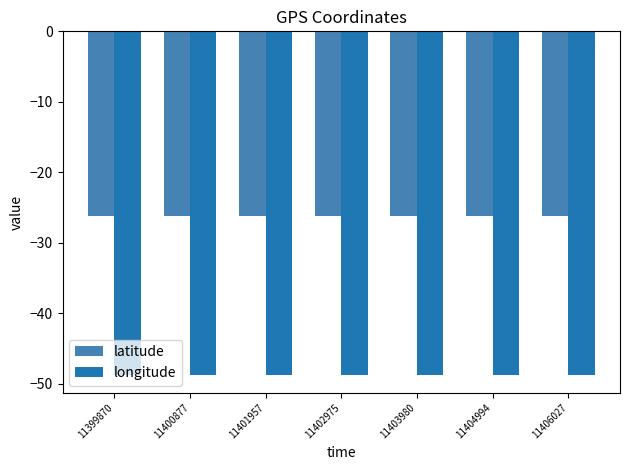

How many series are shown in this chart?

2